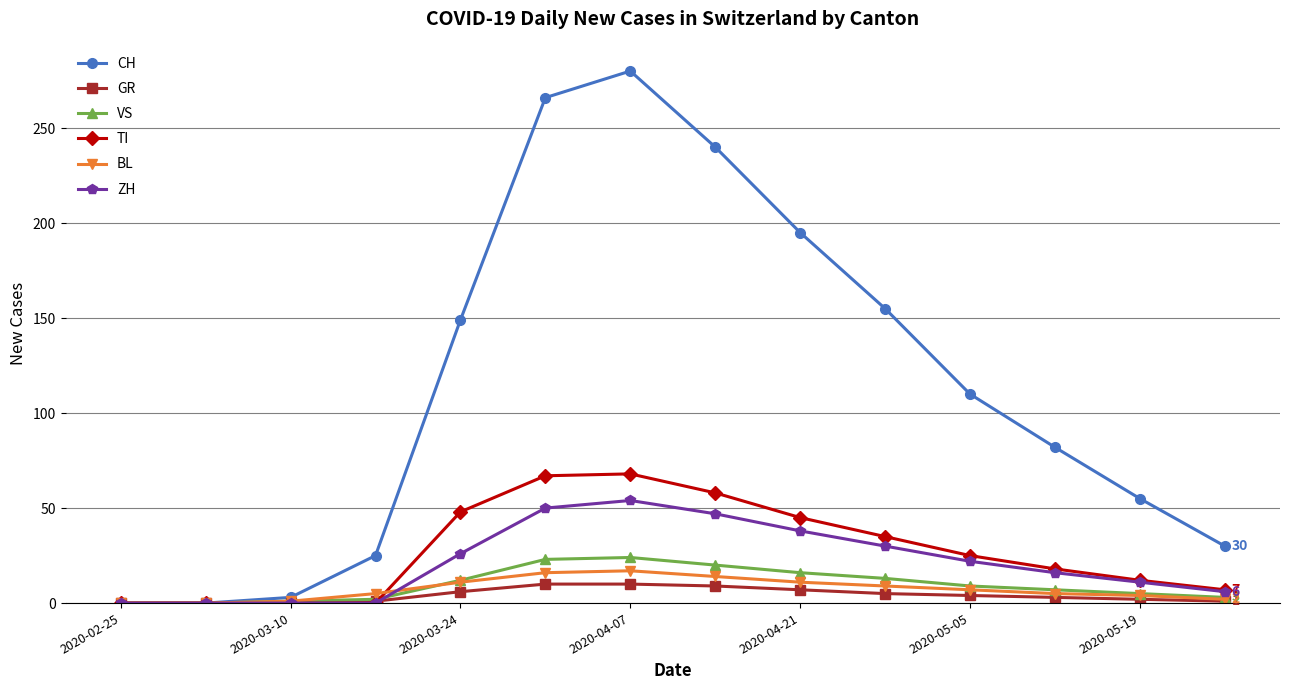

Which series has the largest total across all categories?

CH